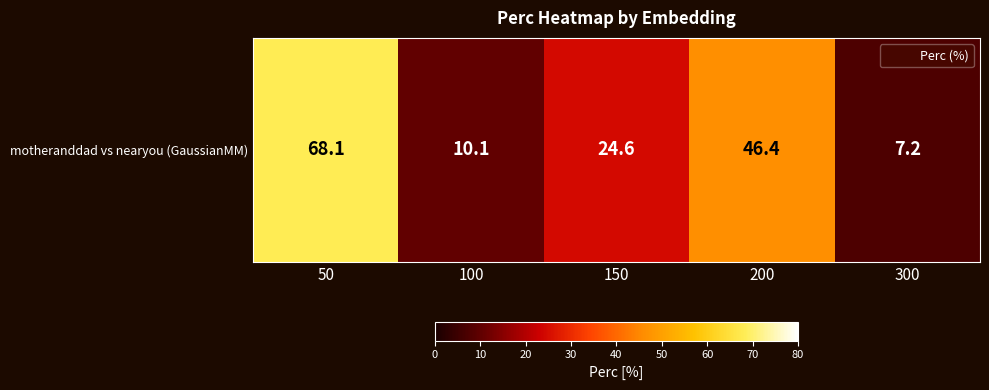

The value at 50 is 68.1. True or false?

True